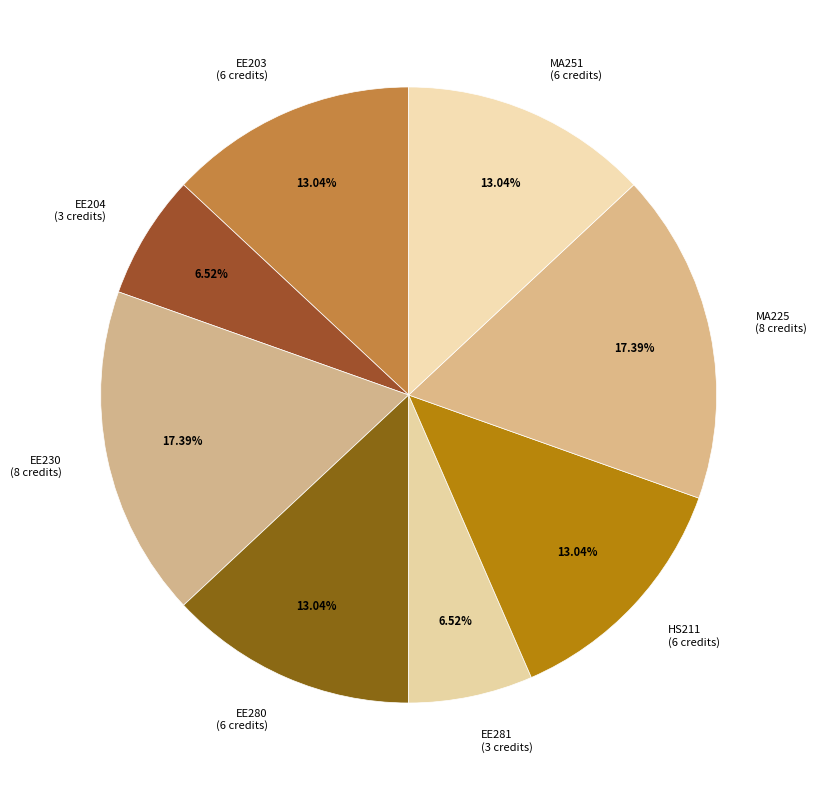

Is the sum of EE204 (3 credits) and MA225 (8 credits) greater than half?

No